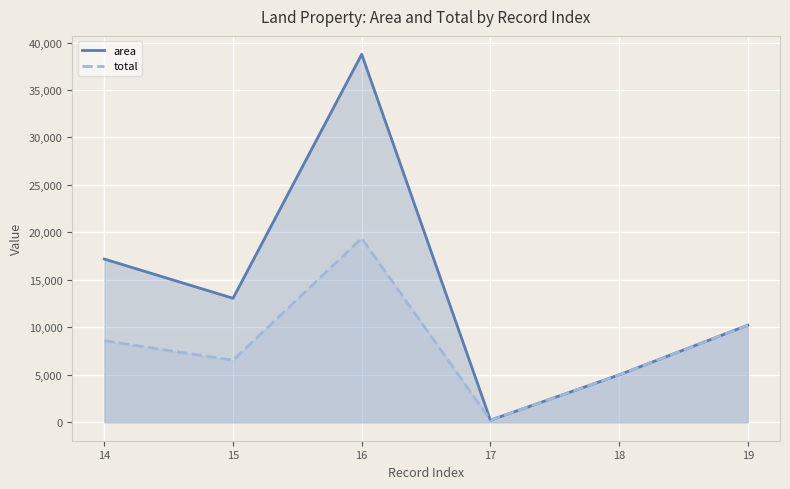

Between 15 and 18, which series saw the biggest shift?

area